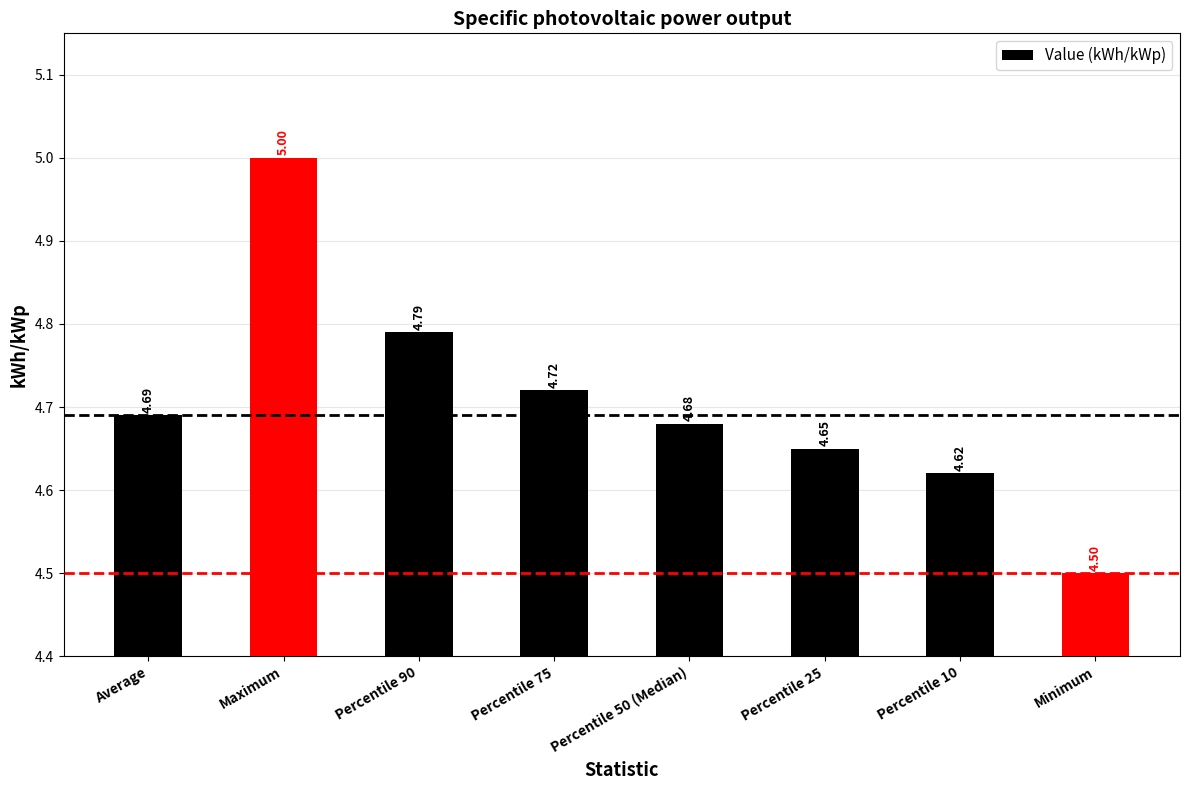

List the labels in order of value, smallest first.

Minimum, Percentile 10, Percentile 25, Percentile 50 (Median), Average, Percentile 75, Percentile 90, Maximum